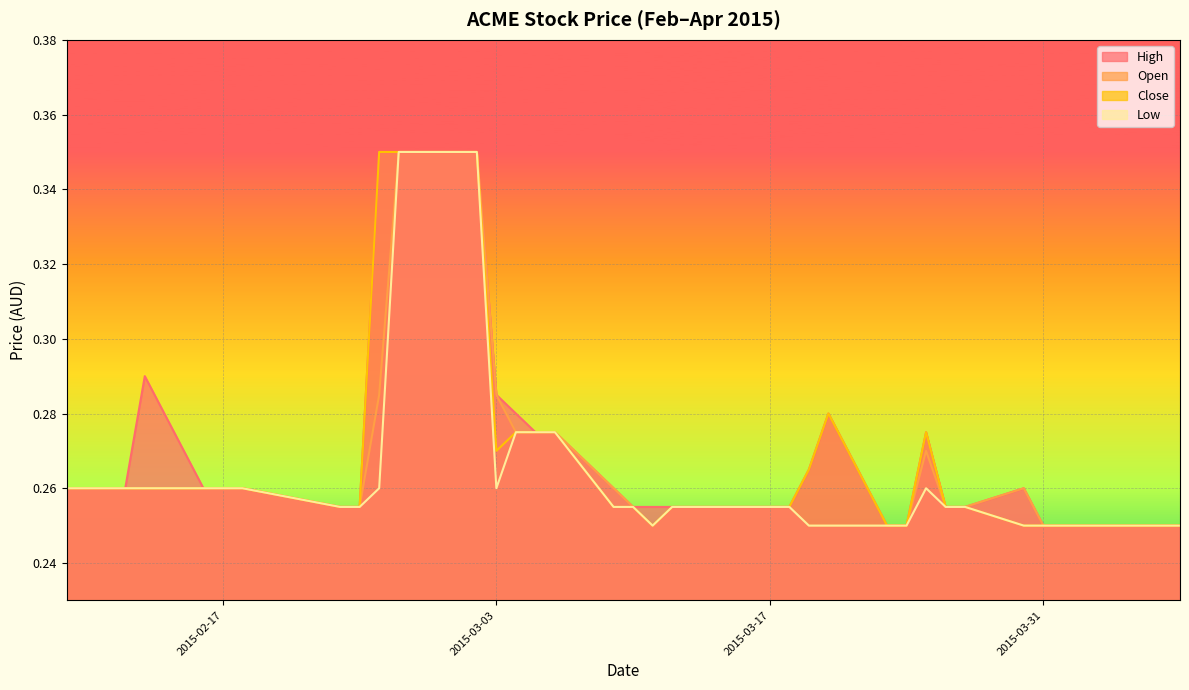

True or false: high has a value of 0.2 at 2015-03-11.

False